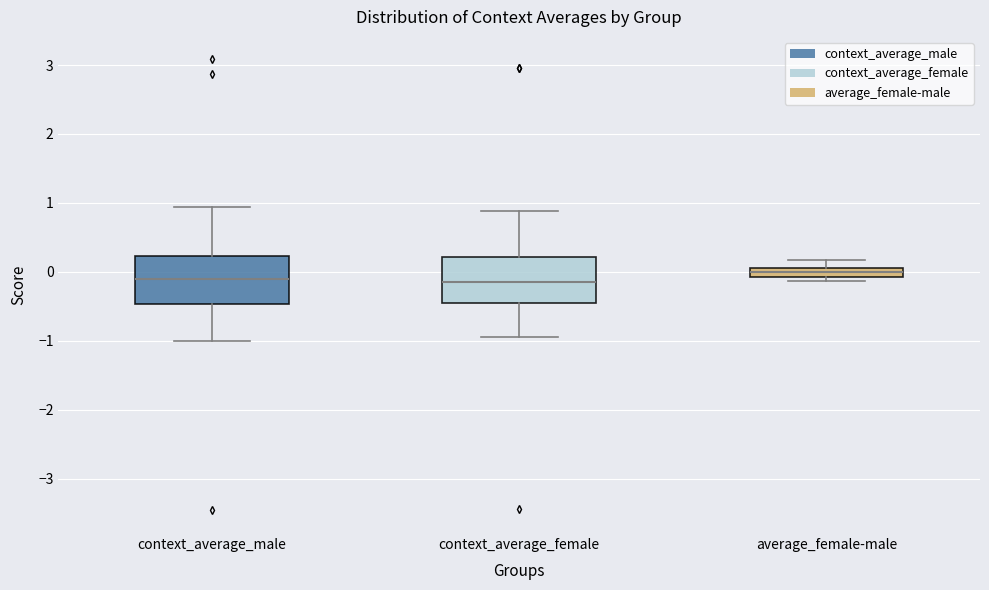

Which box's median line is the highest?

average_female-male